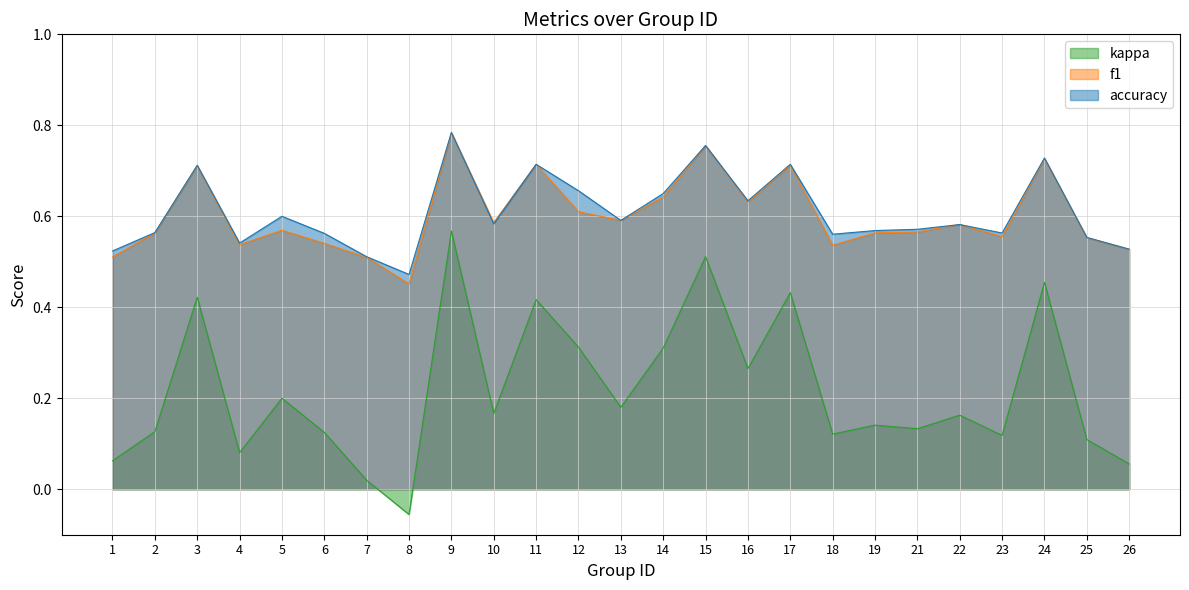

List the series in order of their peak value, lowest first.

kappa, f1, accuracy